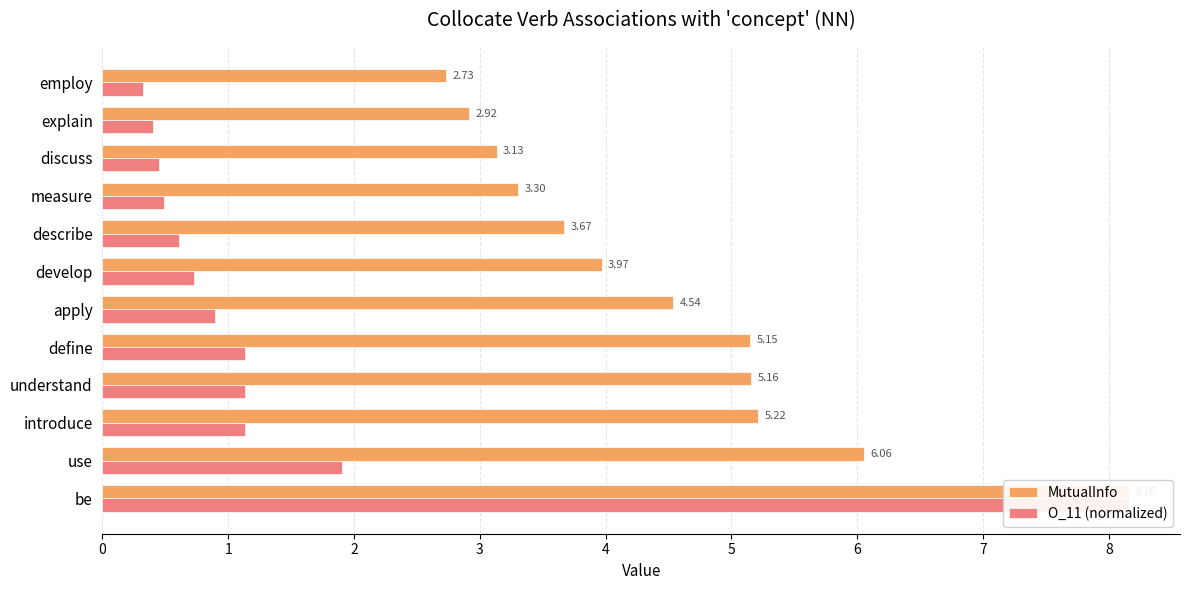

True or false: O_11 (normalized) has a value of 0.7 at understand.

False